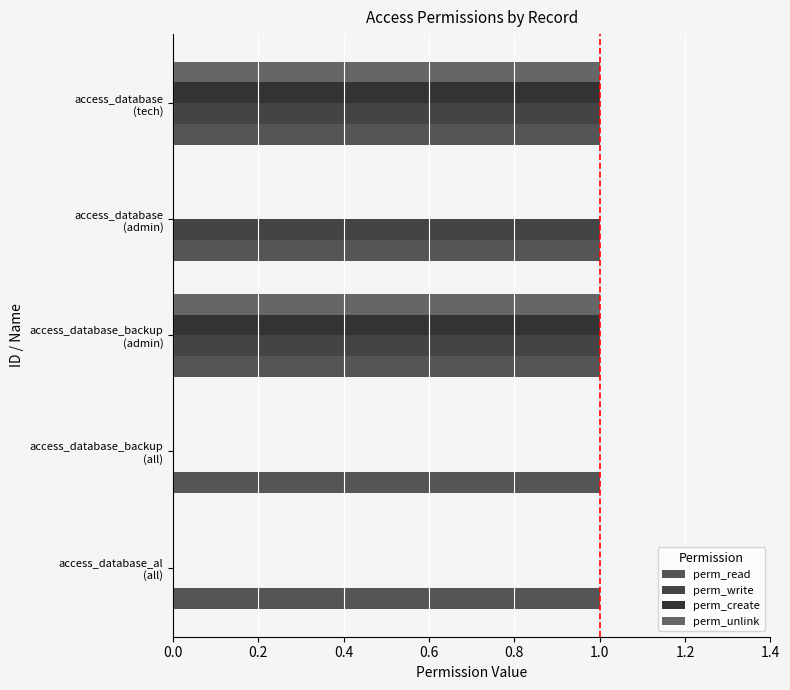

What is the difference between the maximum and minimum values in the perm_create series?

1.0